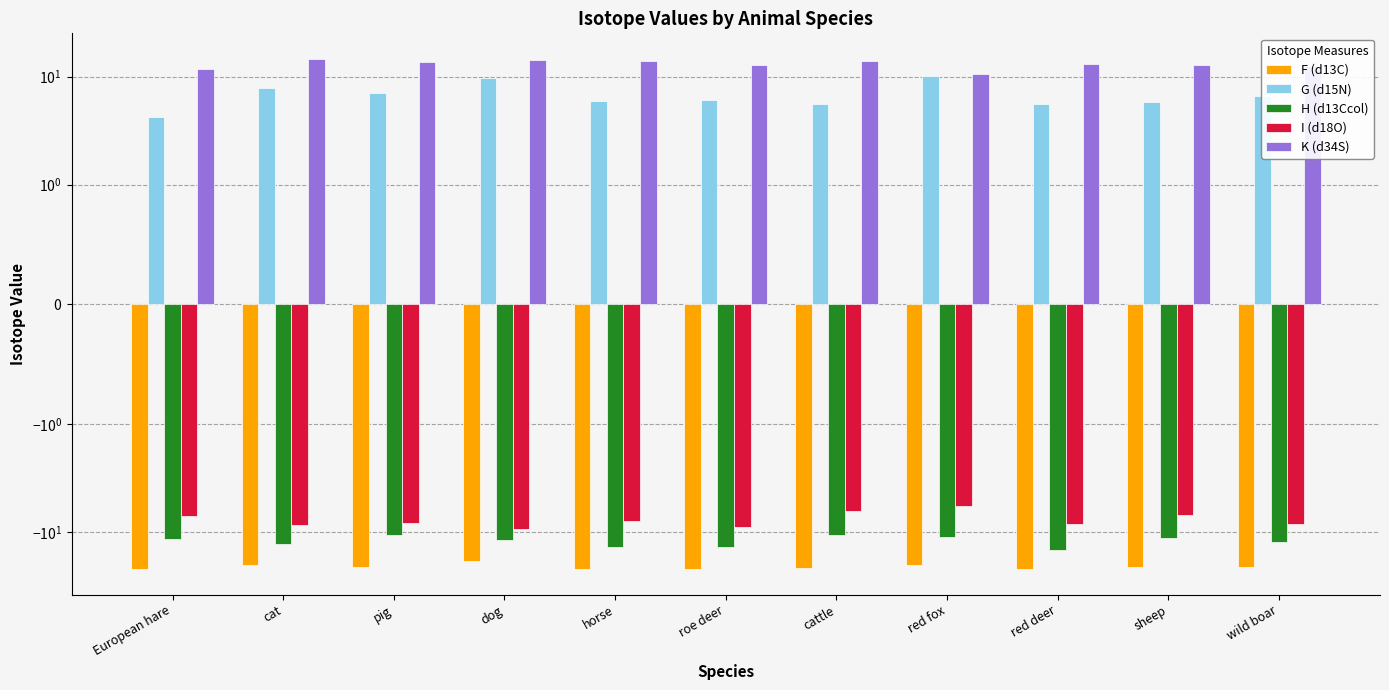

Which series has the largest range (max minus min)?

G (d15N)